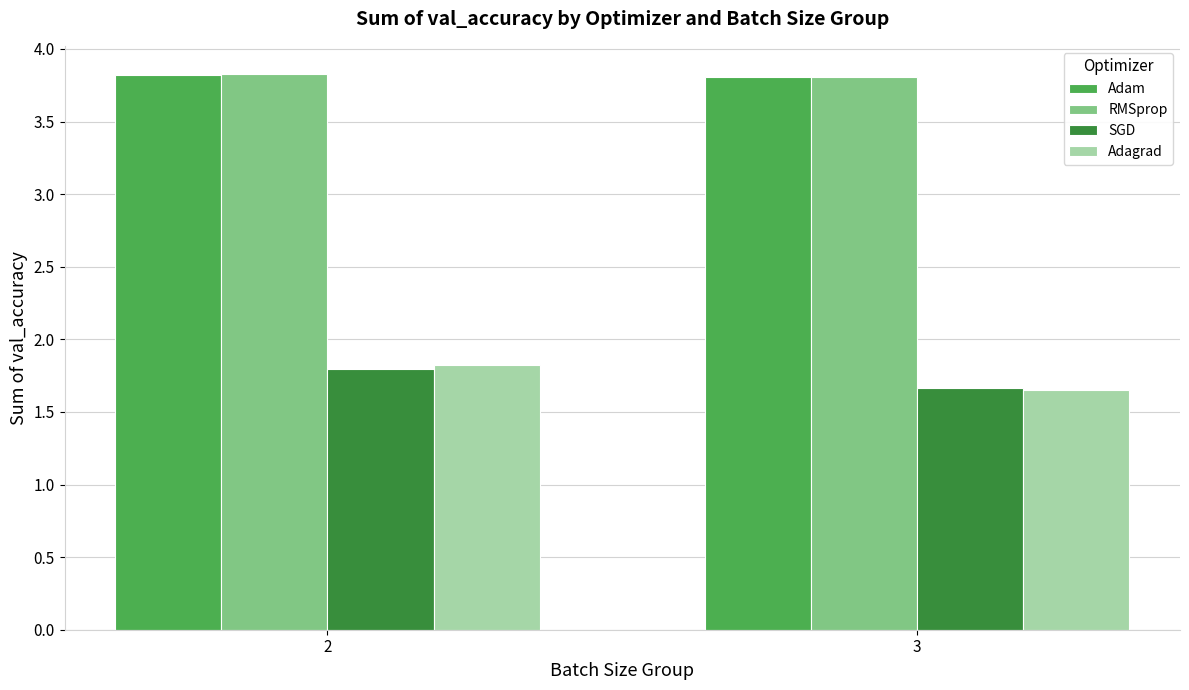

What is the value of the RMSprop bar at the 1st from the left?

3.8